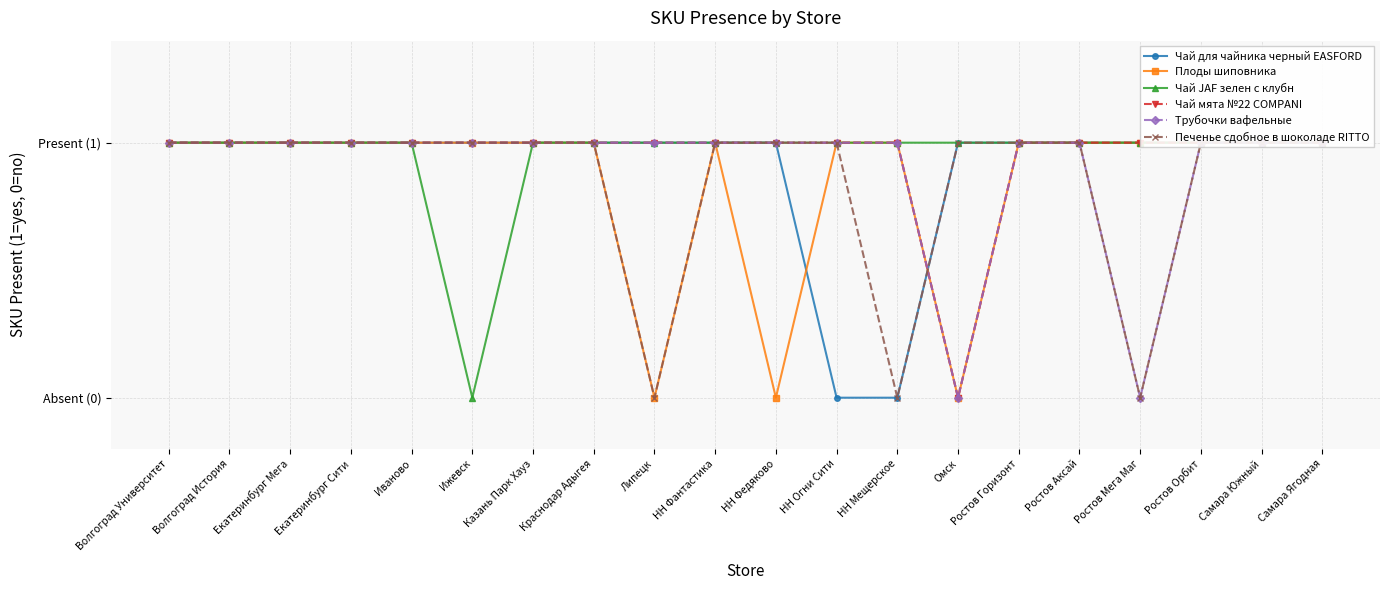

Is the value of Чай мята №22 COMPANI at НН Мещерское greater than the value of Чай JAF зелен с клубн at Ростов Орбит?

No